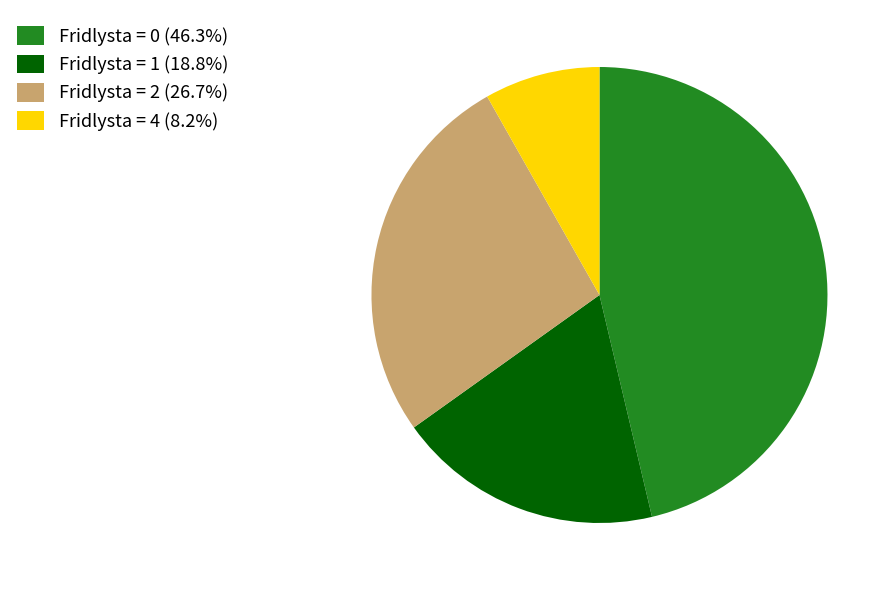

Combined, do Fridlysta = 4 (8.2%) and Fridlysta = 0 (46.3%) account for over 50%?

Yes